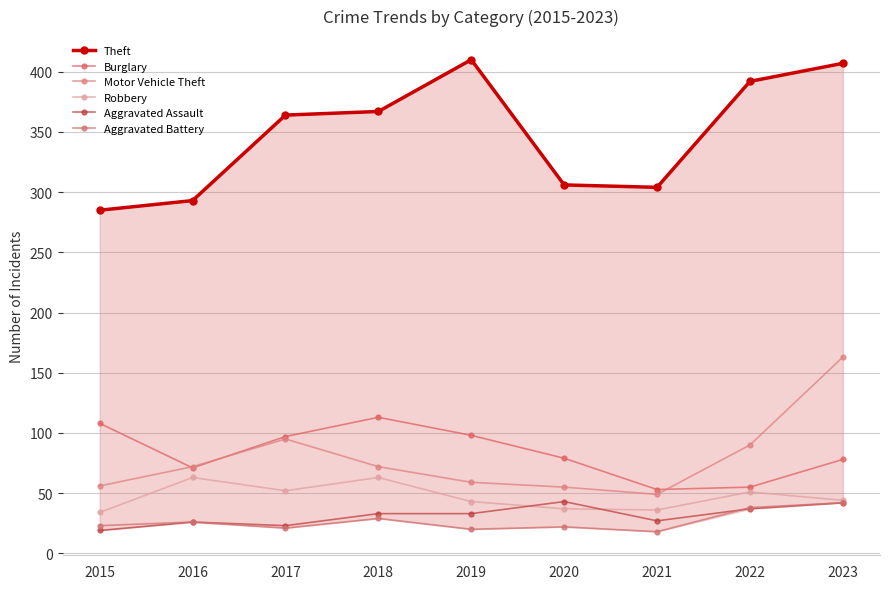

What is the difference between the maximum and minimum values in the Robbery series?

29